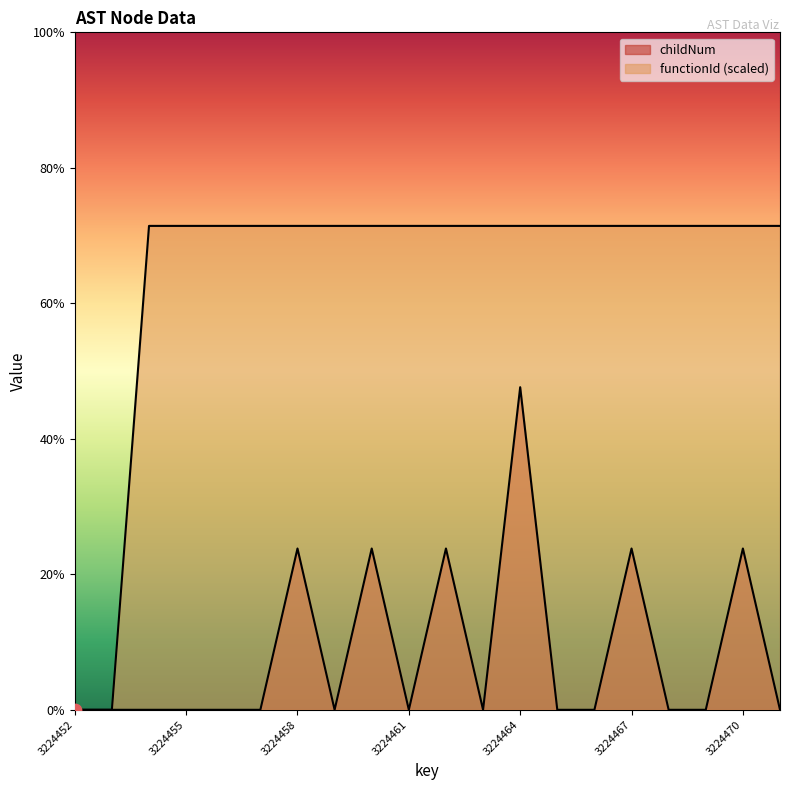

At which category is the sum across all series the highest?

3224464